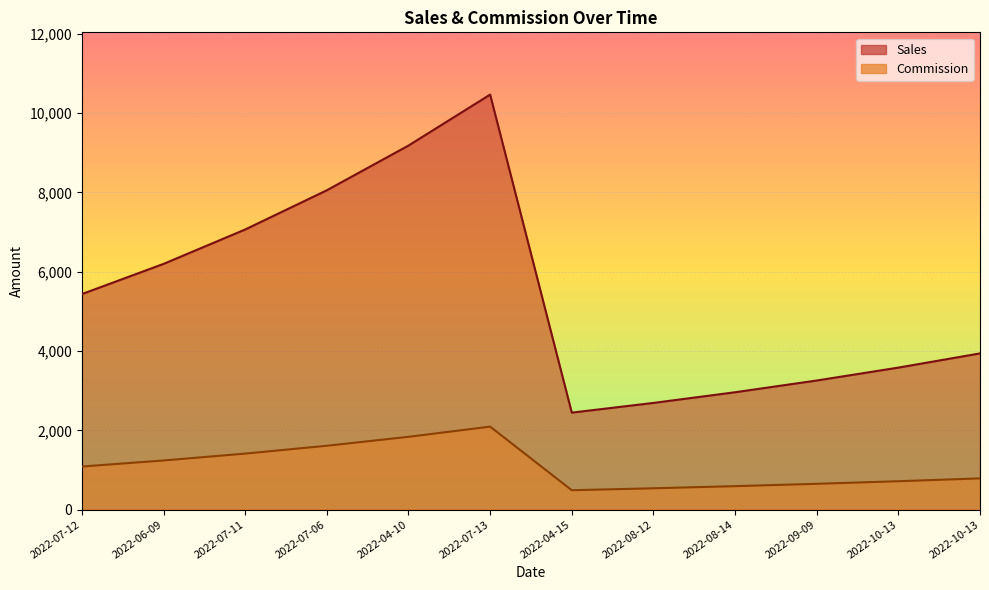

Between 2022-07-06 and 2022-08-12, which is larger?

2022-07-06